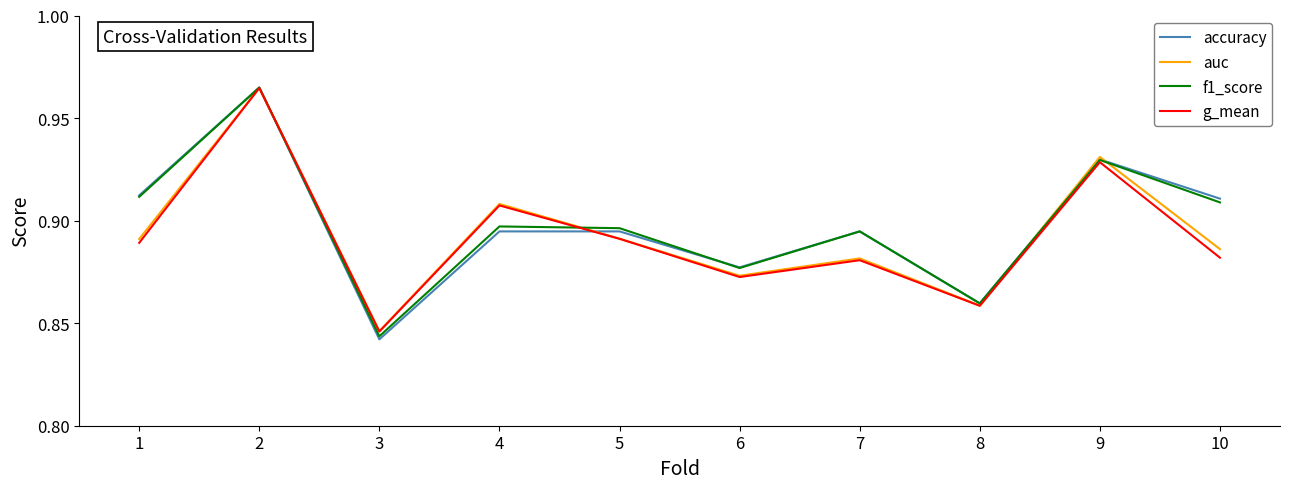

Is this an area chart (filled region under the line)?

No